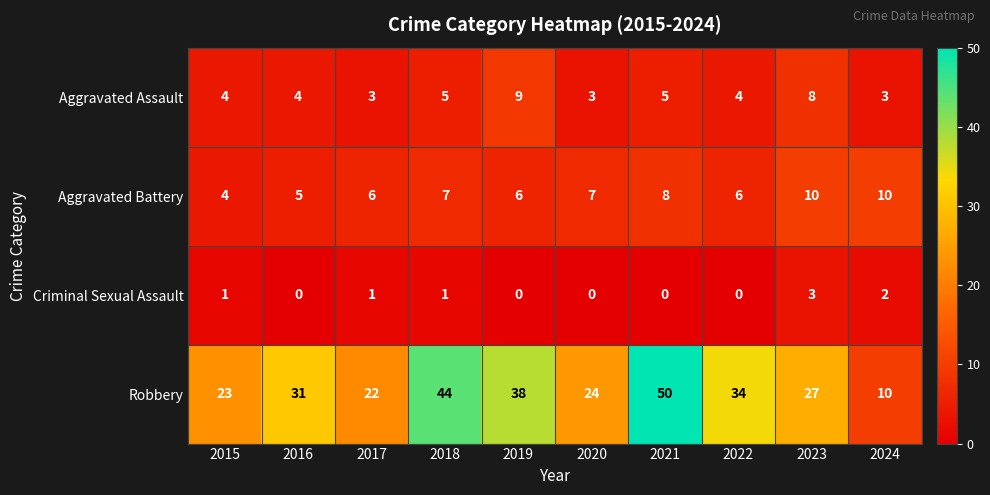

Between 2020 and 2024, which series saw the biggest shift?

Robbery